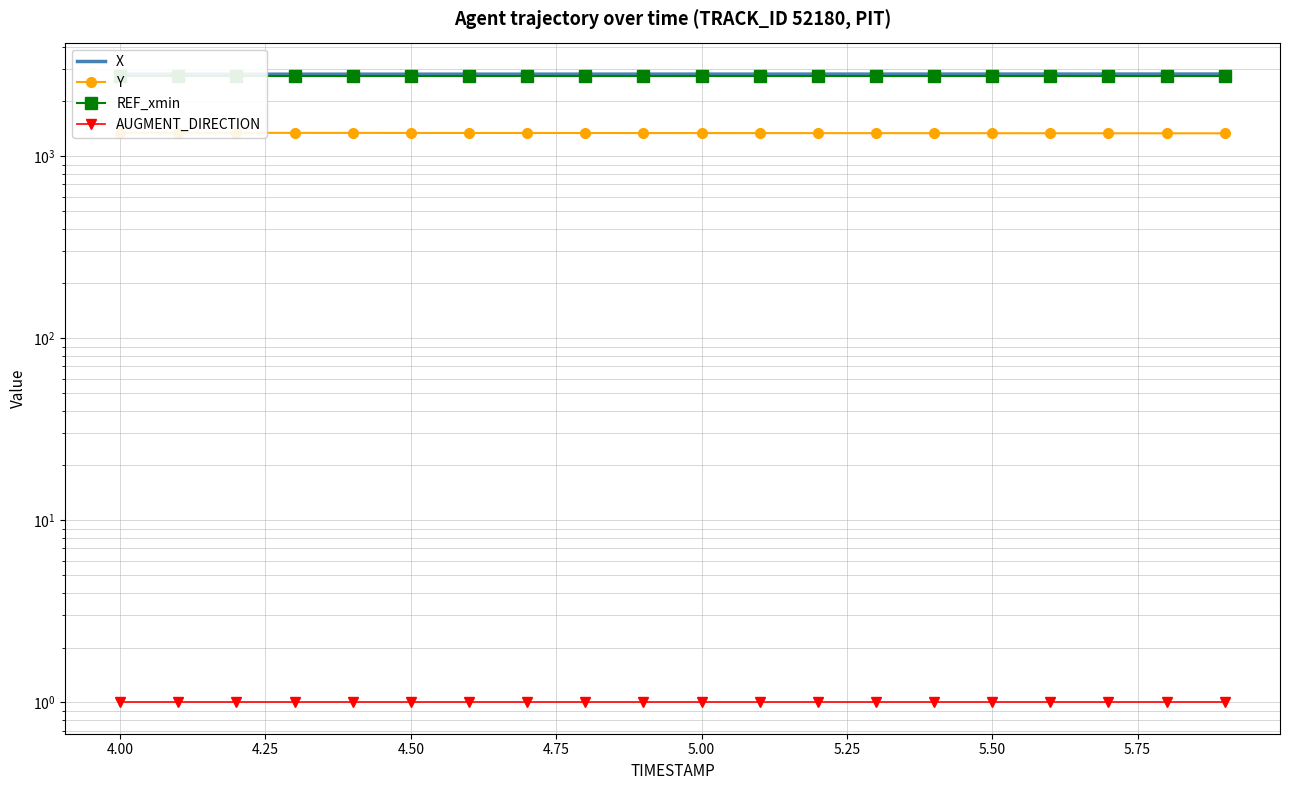

What is the smallest value displayed?

1.0